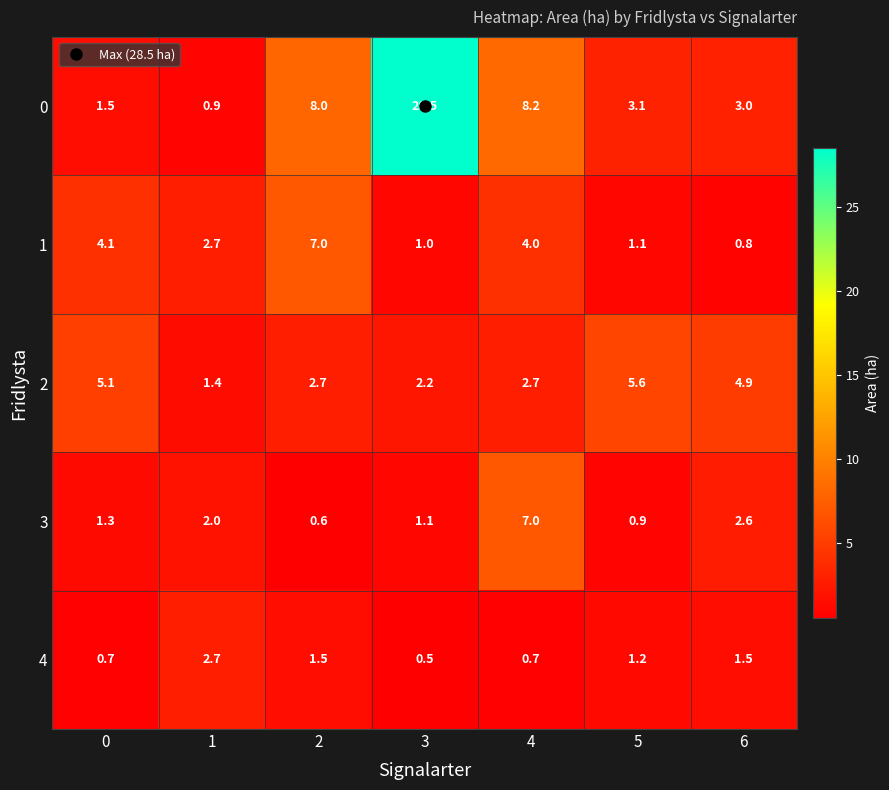

What is the total value across all series at 0?

12.7